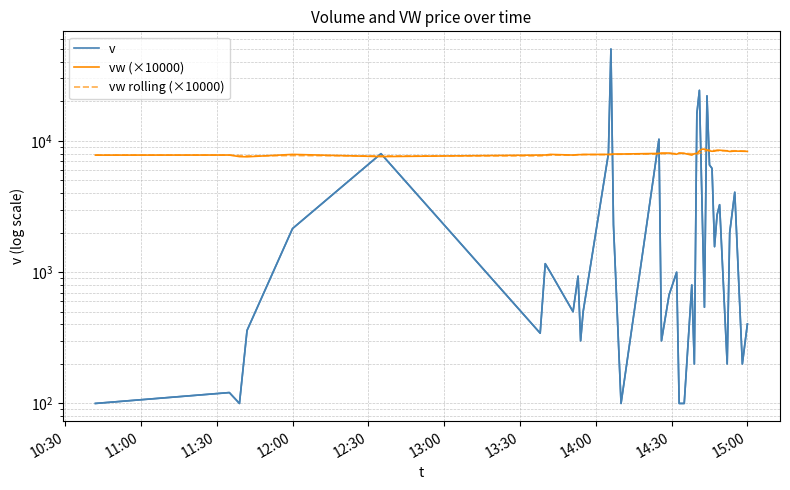

Reading right to left, transcribe all the data shown in this chart.

v: 403.0	200.0	4068.0	2005.0	200.0	3268.0	2734.0	1565.0	6180.0	6560.0	22069.0	541.0	3608.0	24309.0	16102.0	200.0	799.0	100.0	100.0	1000.0	670.0	300.0	10312.0	100.0	2300.0	50152.0	8000.0	500.0	300.0	933.0	500.0	1000.0	1161.0	343.0	8000.0	2150.0	360.0	100.0	121.0	100.0
vw (×10000): 8331.0	8350.0	8375.0	8312.0	8400.0	8500.0	8499.0	8374.0	8346.0	8404.0	8529.0	8666.0	8653.0	8407.0	8023.0	7998.0	7801.0	8045.0	8090.0	7922.0	8089.0	8089.0	8036.0	7950.0	7950.0	7912.0	7899.0	7890.0	7866.0	7868.0	7807.0	7899.0	7813.0	7810.0	7600.0	7900.0	7575.0	7600.0	7810.0	7800.0
vw rolling (×10000): 8353.6	8387.4	8417.2	8417.0	8423.8	8424.6	8430.4	8463.8	8519.6	8531.8	8455.6	8349.4	8176.4	8054.8	7991.4	7971.2	7989.4	8047.0	8045.2	8017.2	8022.8	7987.4	7949.4	7920.2	7903.4	7887.0	7866.0	7866.0	7850.6	7839.4	7785.8	7804.4	7739.6	7697.0	7697.0	7737.0	7696.2	7736.7	7805.0	7800.0